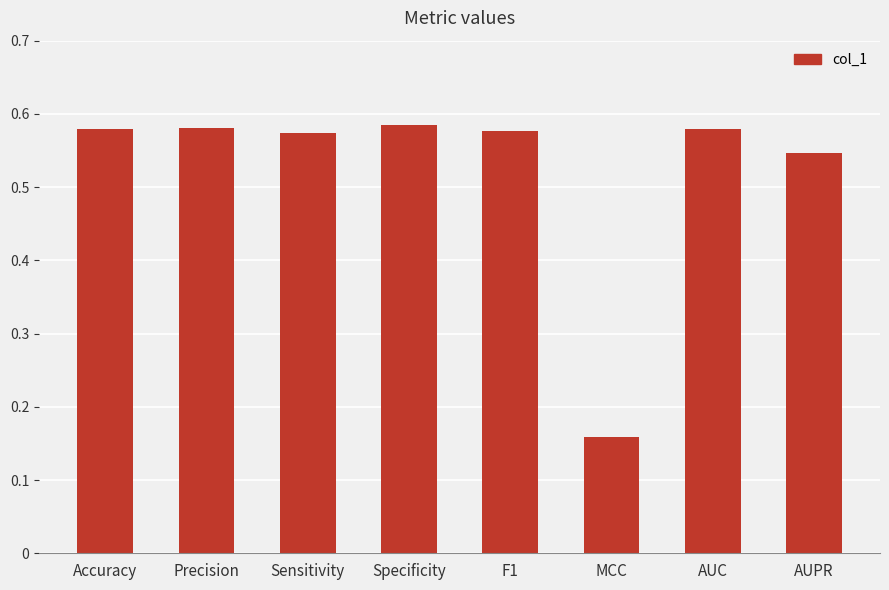

Are the bars grouped side by side (vs. stacked)?

No